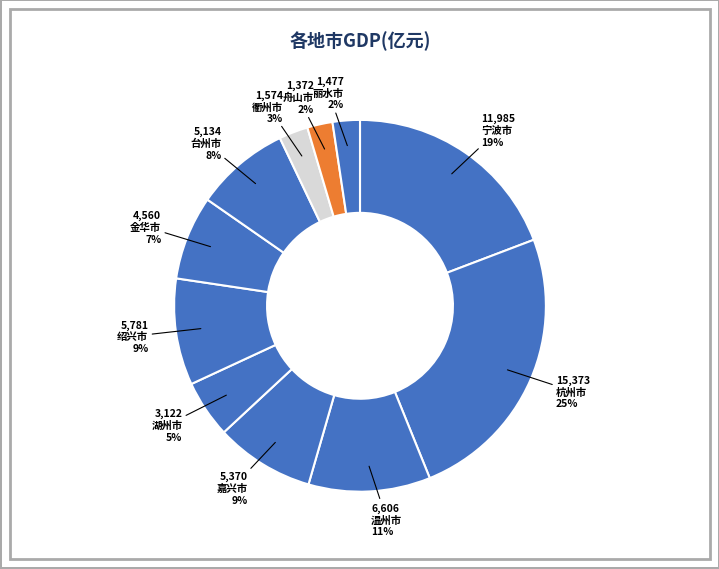

Rank the categories by value from lowest to highest.

舟山市, 丽水市, 衢州市, 湖州市, 金华市, 台州市, 嘉兴市, 绍兴市, 温州市, 宁波市, 杭州市